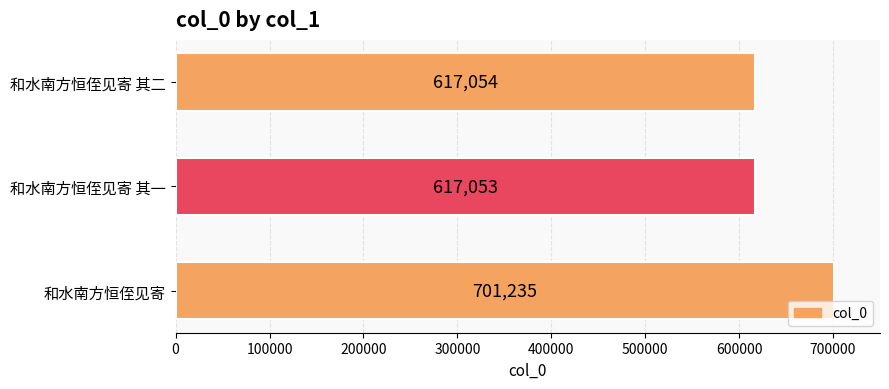

Which category has the lowest value across all series?

和水南方恒侄见寄 其一